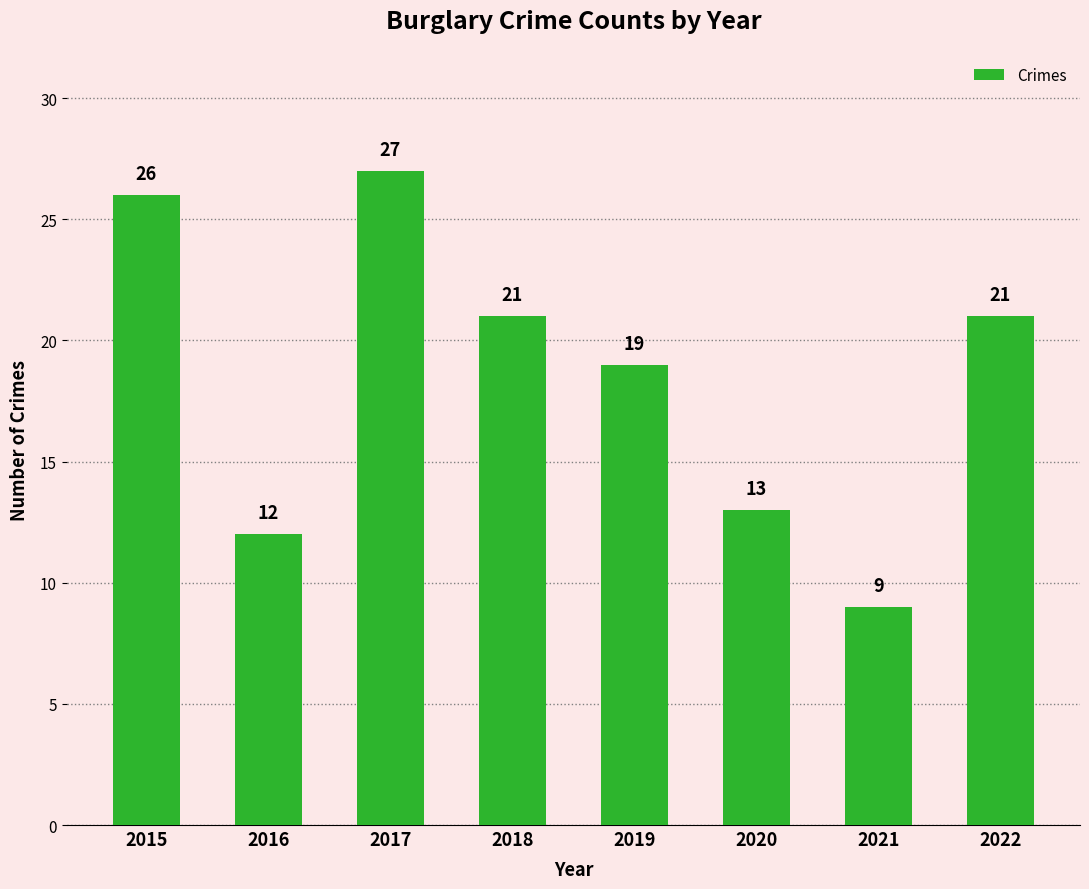

What is the change in value from 2016 to 2018?

+9